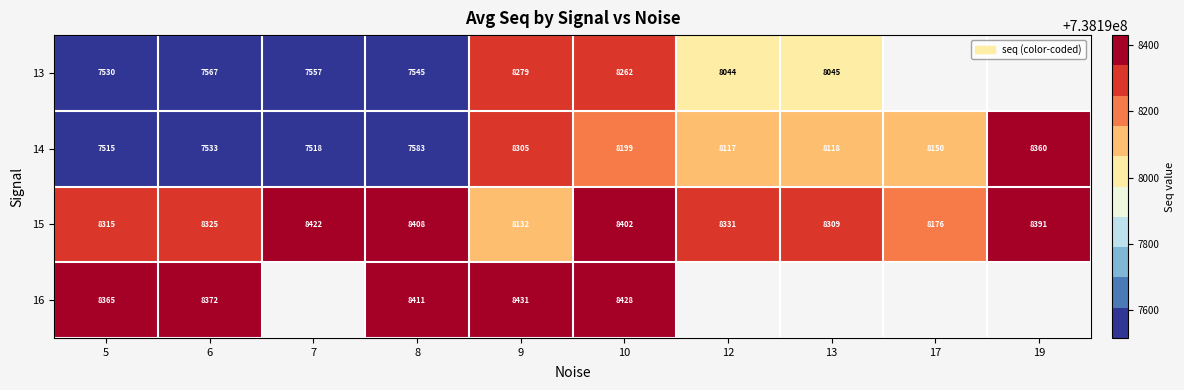

Is the value of 14 at 10 greater than the value of 13 at 8?

Yes